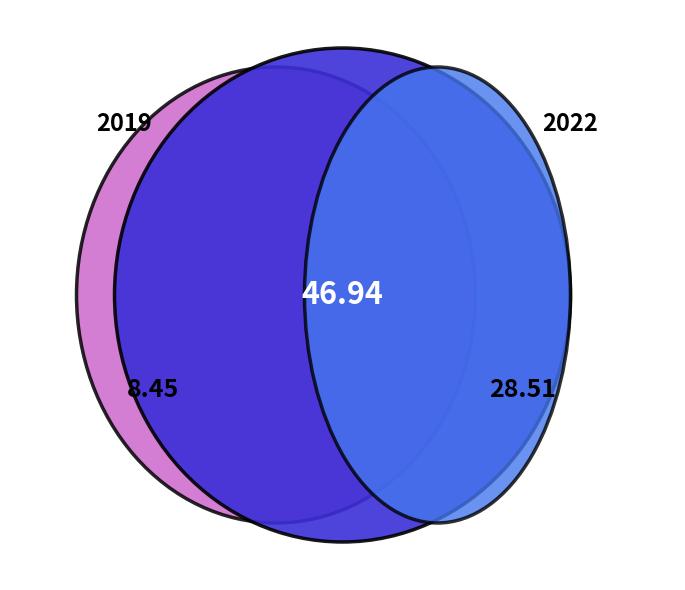

Is there any slice that represents more than half of the pie?

No